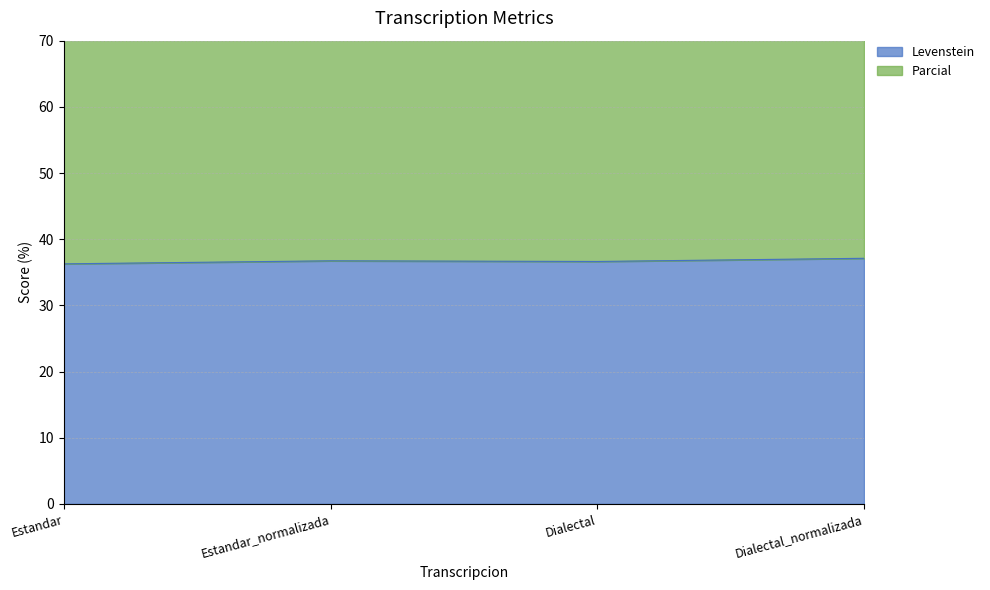

How many data points does each series have?

4